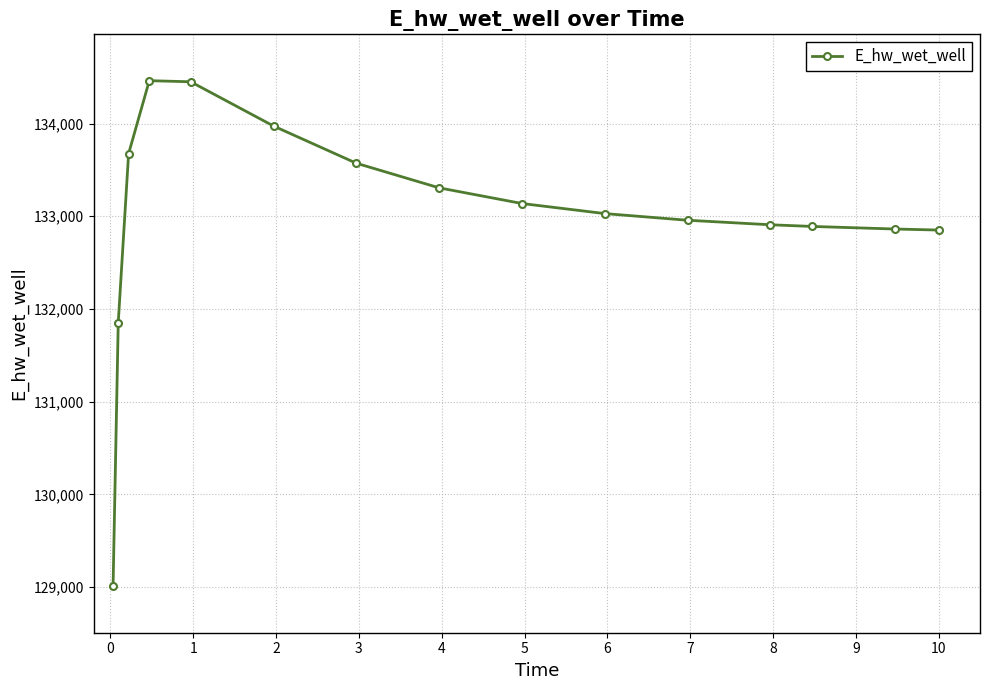

What is the sum of all values?

1994938.1